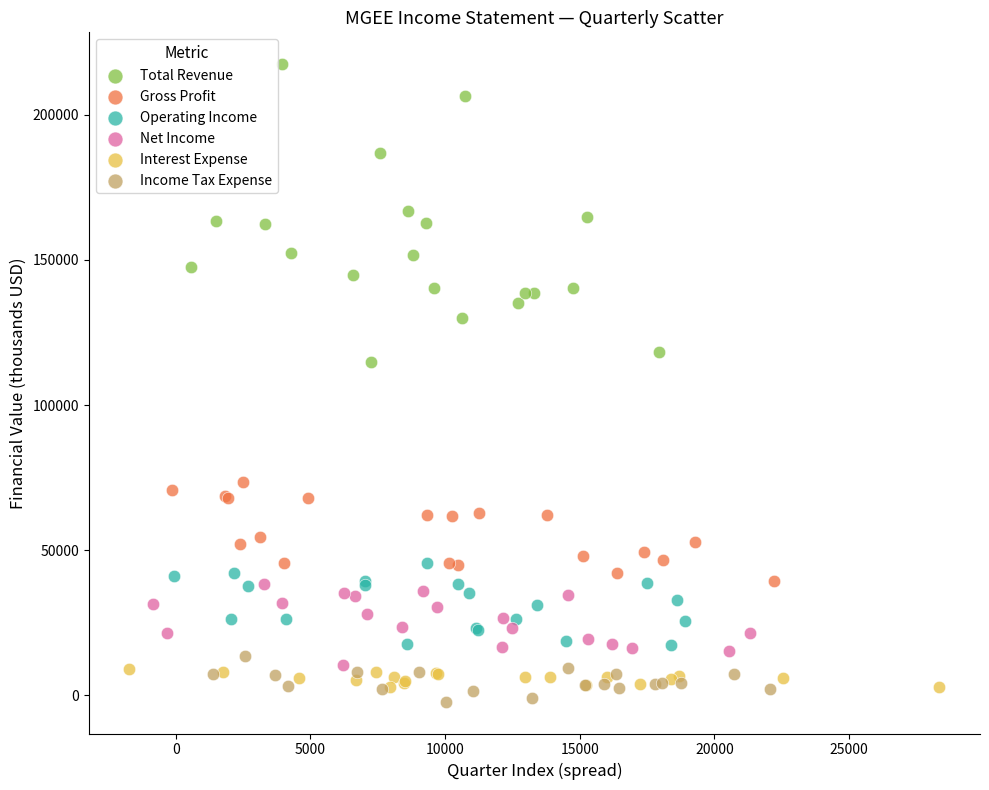

Which series reaches the maximum Y coordinate?

Total Revenue